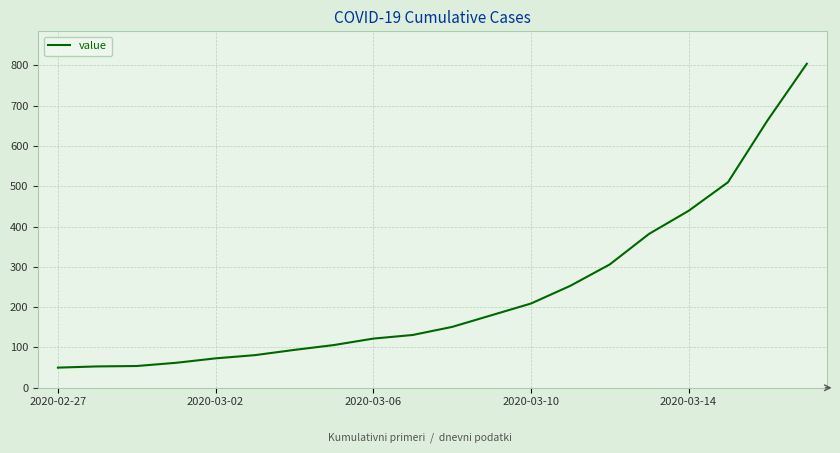

What is the greatest value displayed?

804